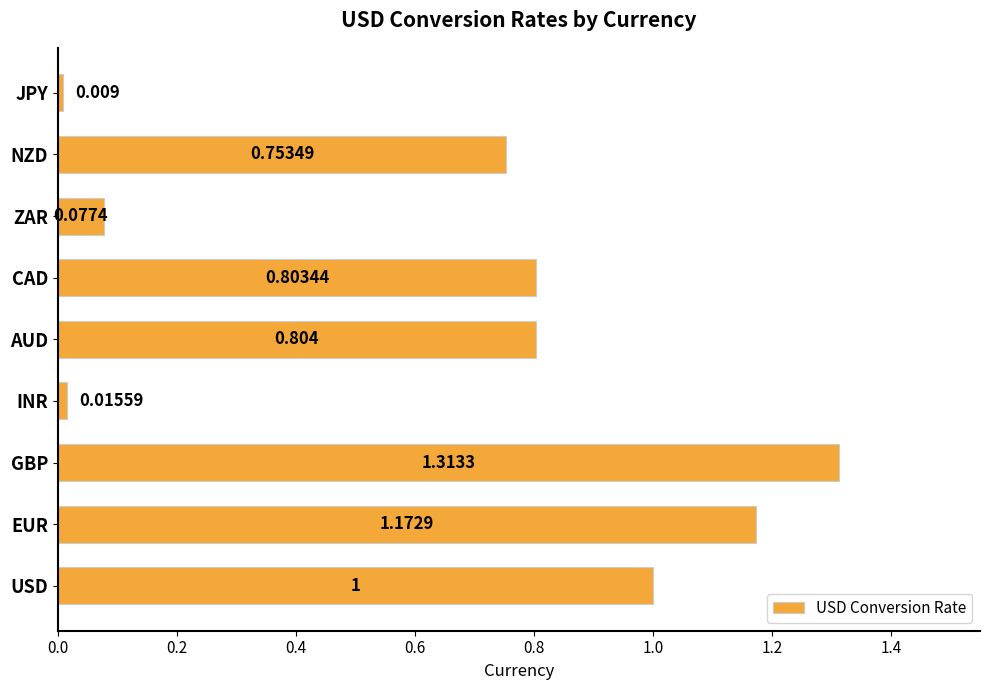

What is the sum of all values?

5.9